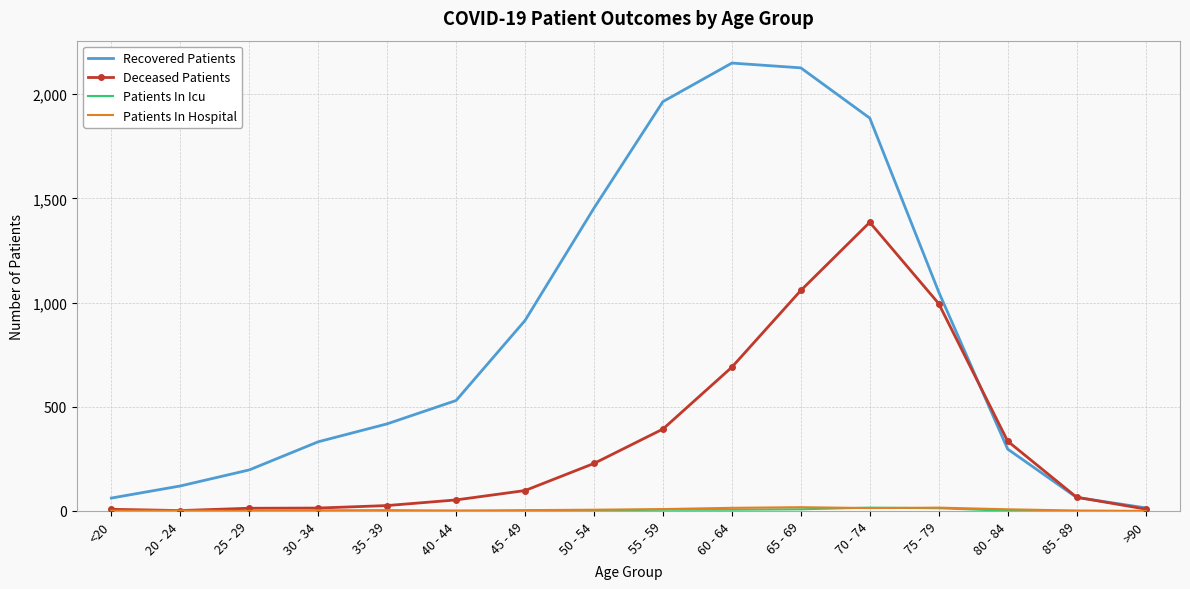

At which label does Deceased Patients reach its peak?

70 - 74